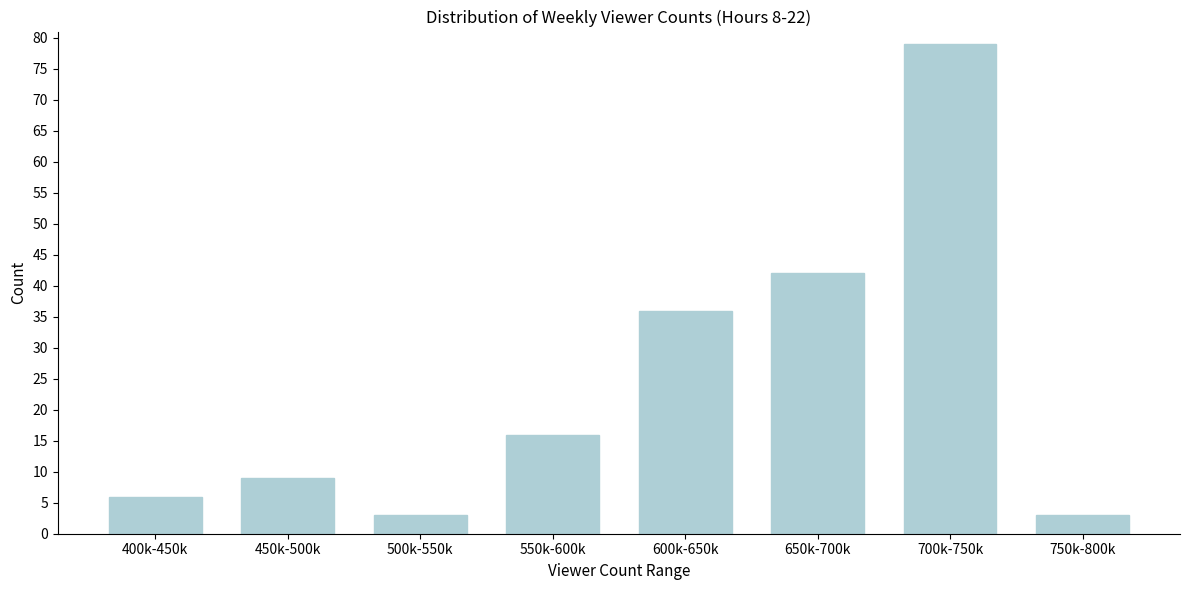

Reading left to right, list all the values displayed in this chart.

6	9	3	16	36	42	79	3